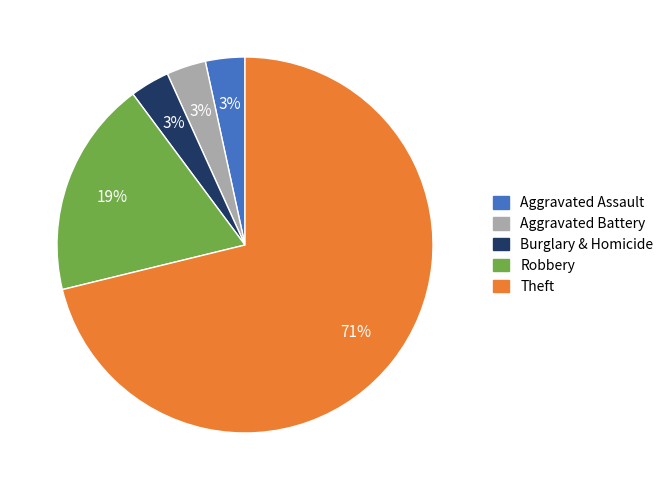

To the nearest percent, what is the average slice percentage?

20%